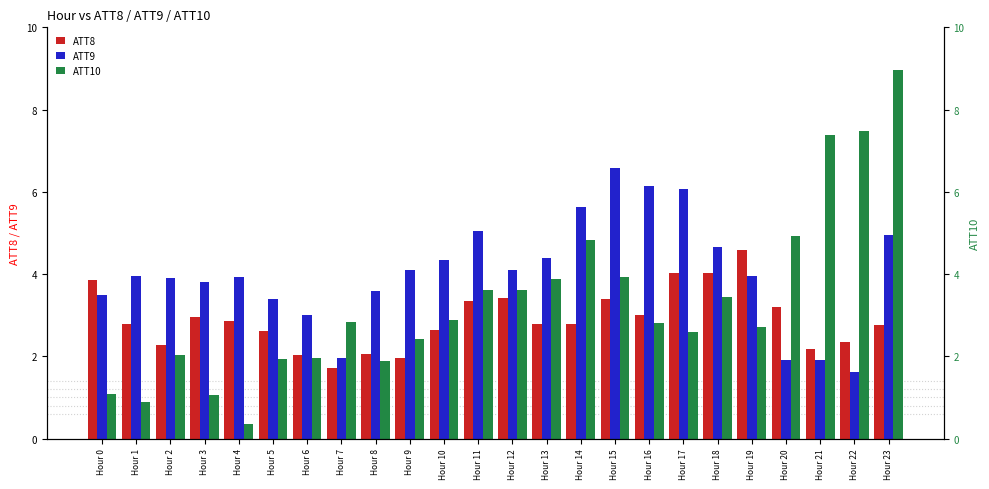

At Hour 14, list the series in order from largest to smallest.

ATT9, ATT10, ATT8